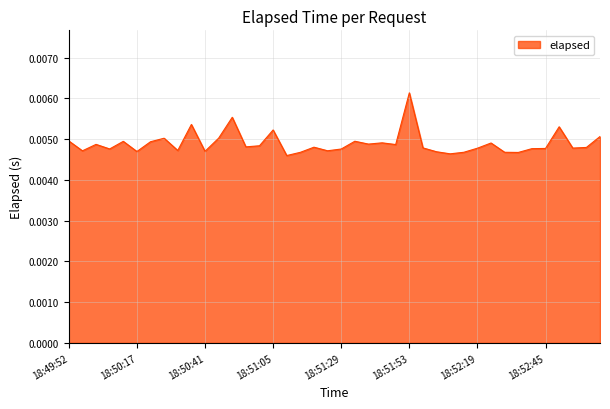

How many lines are shown in the chart?

1